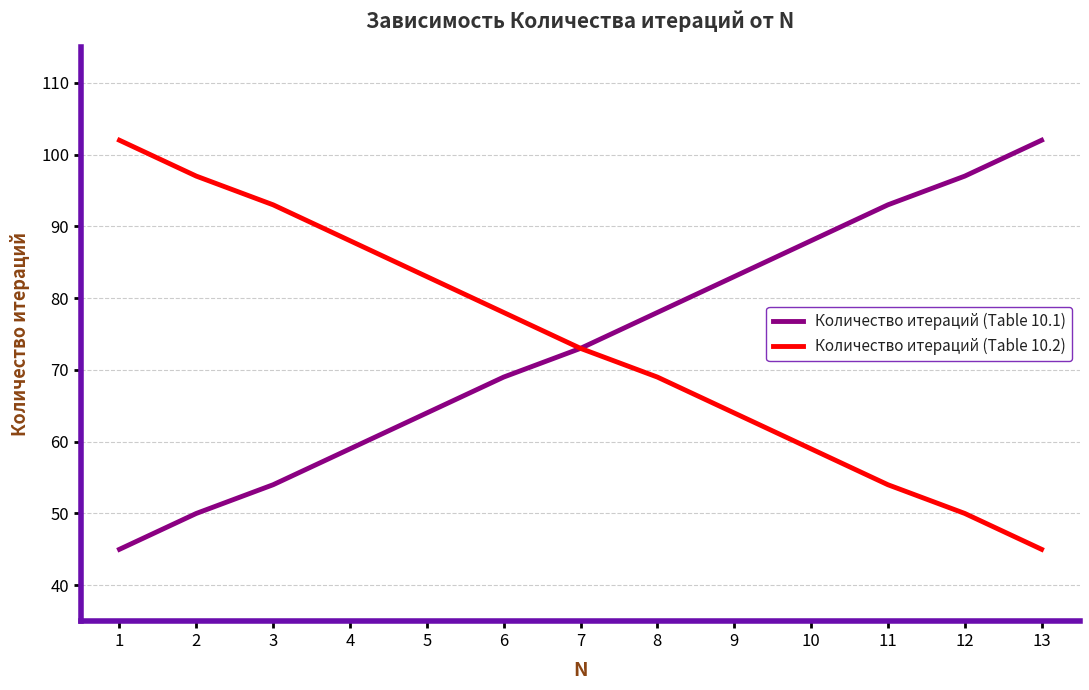

What is the highest value of the Количество итераций (Table 10.2) series?

102